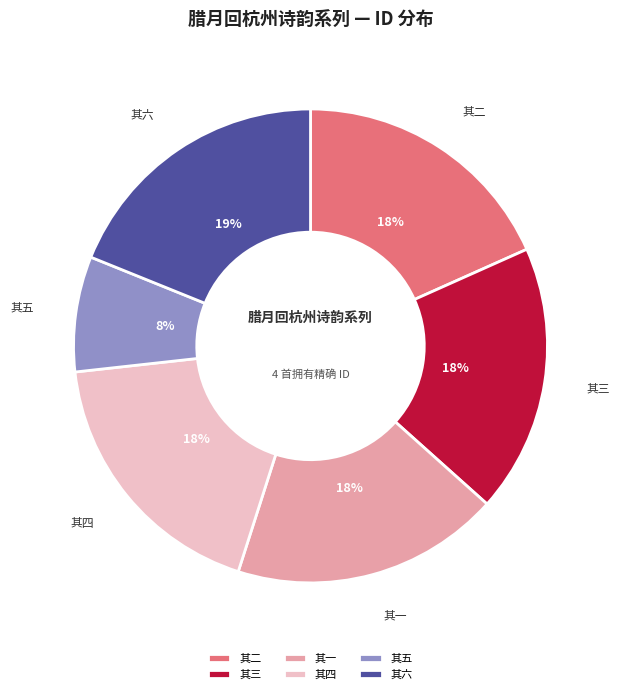

Is the sum of 其三 and 其五 greater than half?

No